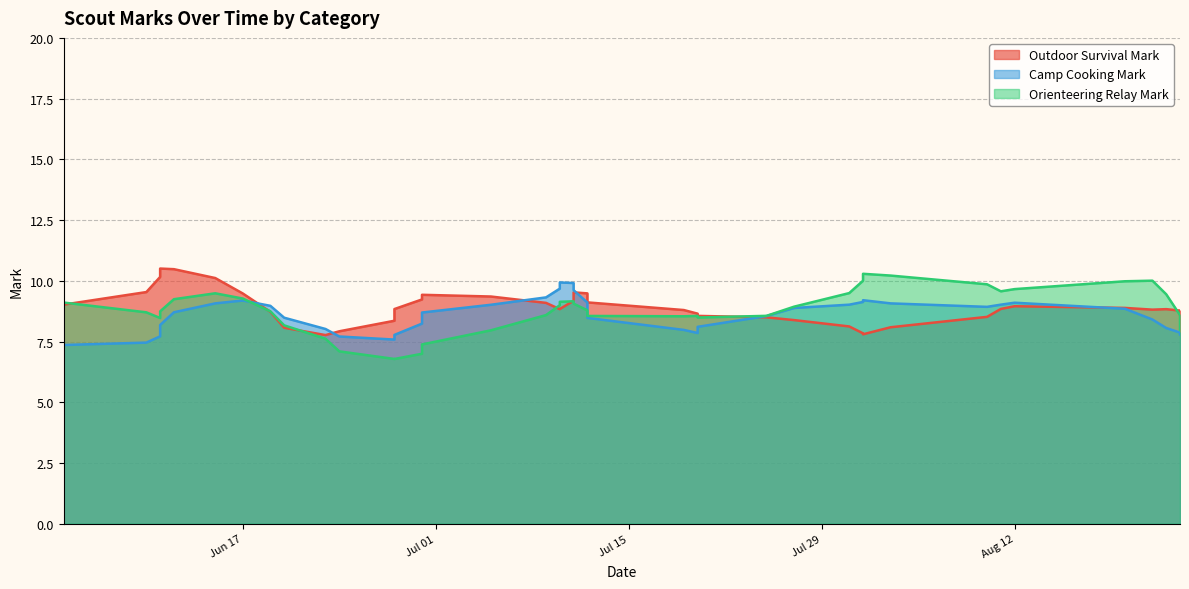

Count the outdoor_survival_mark values in the range 8 to 10.

27